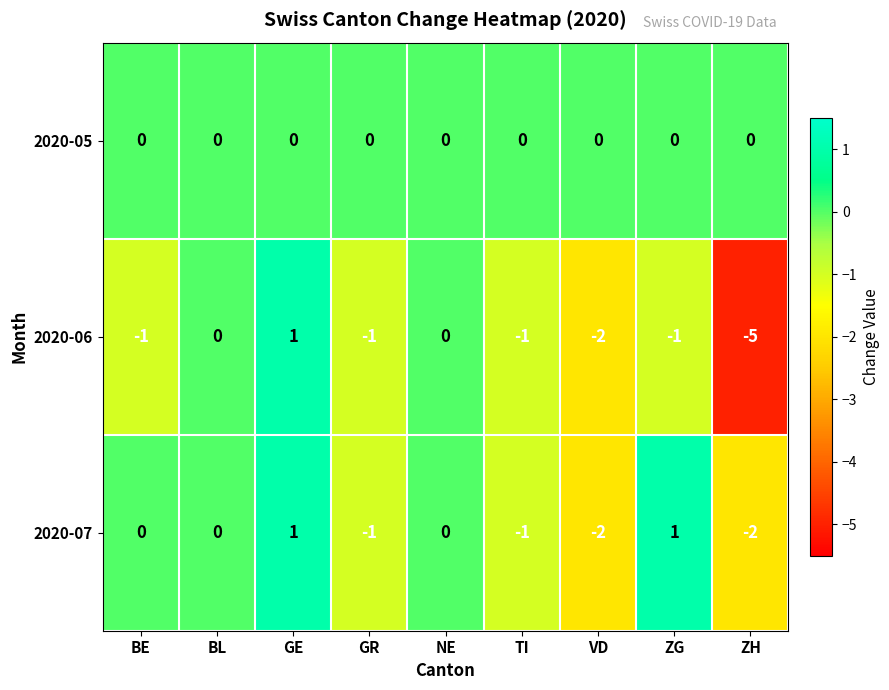

Reading left to right, extract all data points from this chart.

2020-05: 0	0	0	0	0	0	0	0	0
2020-06: -1	0	1	-1	0	-1	-2	-1	-5
2020-07: 0	0	1	-1	0	-1	-2	1	-2